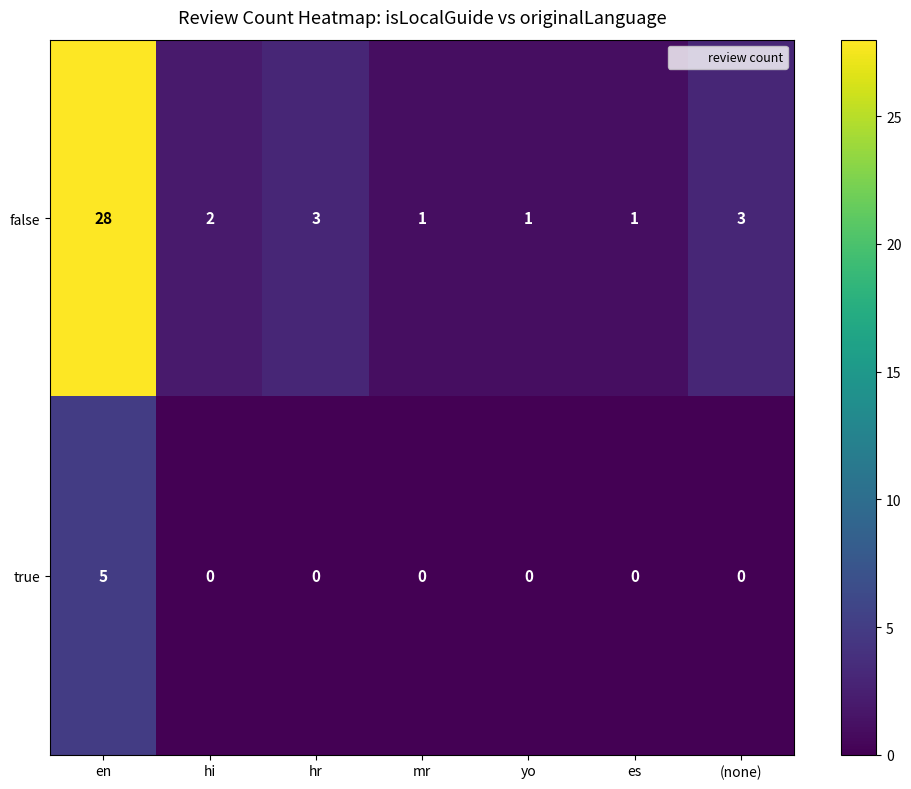

Count the true values in the range 0 to 1.

6